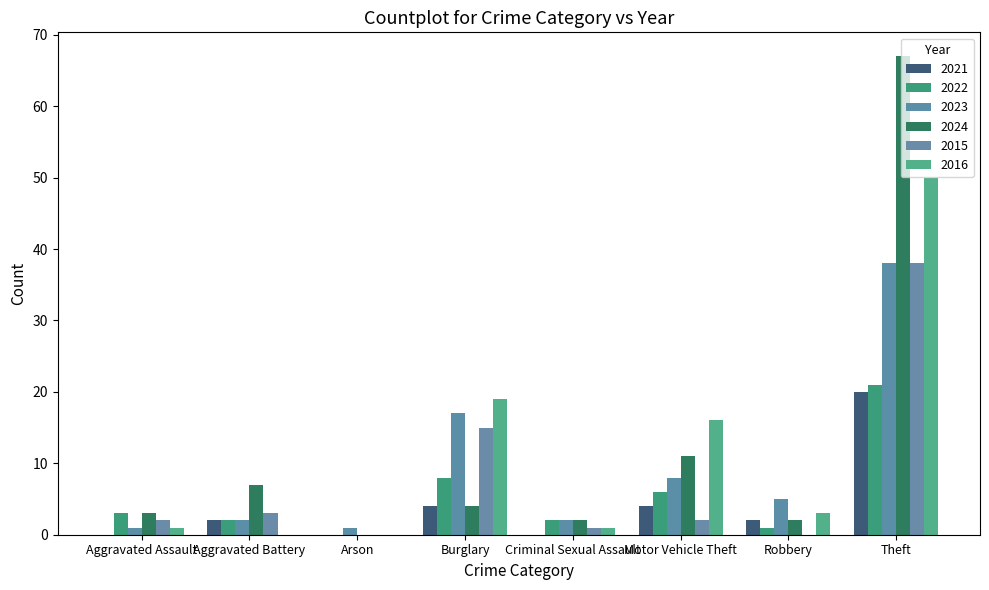

At which category is the sum across all series the highest?

Theft